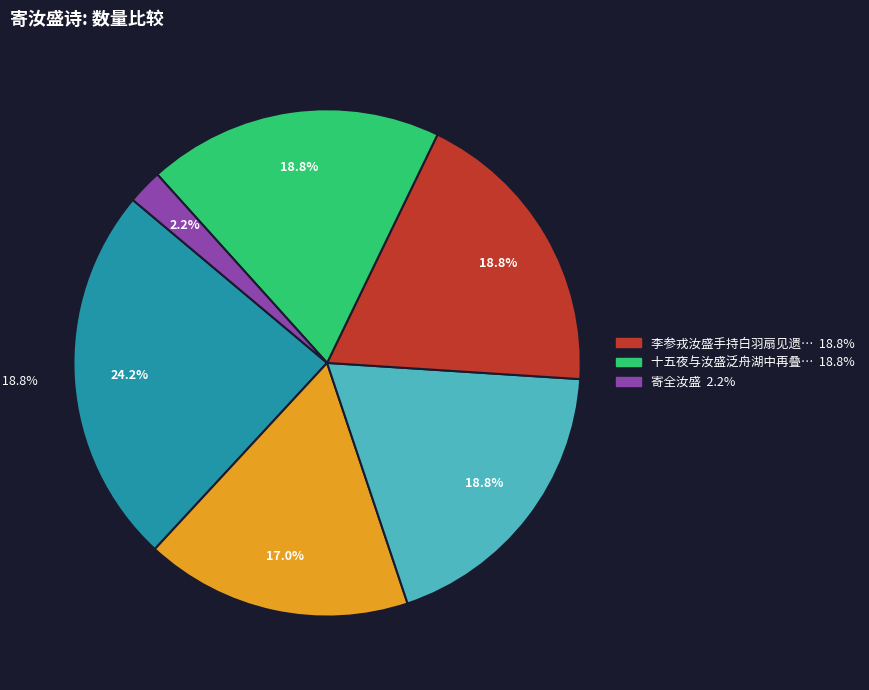

Does any single category account for the majority?

No